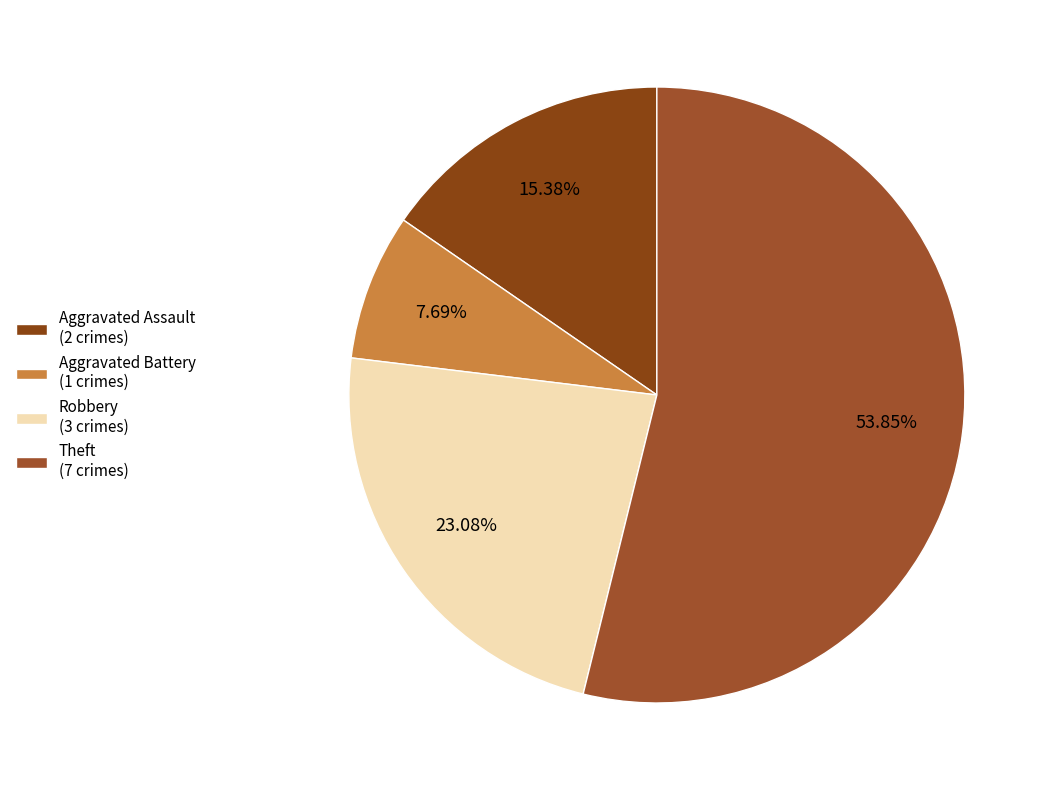

To the nearest percent, what percentage of the pie is Aggravated Assault?

15%